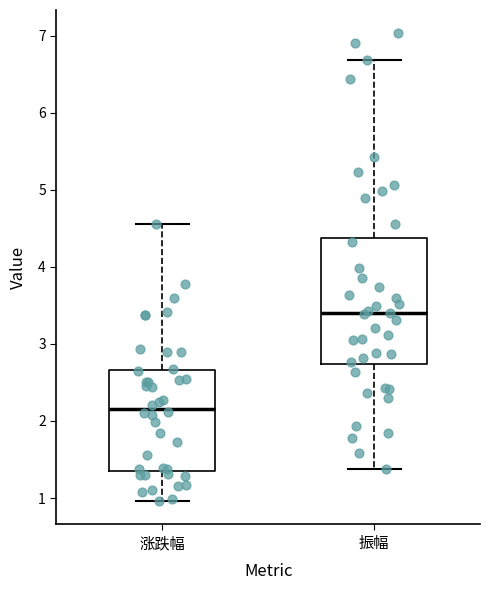

Which box is the tallest, from its lower edge to its upper edge?

振幅